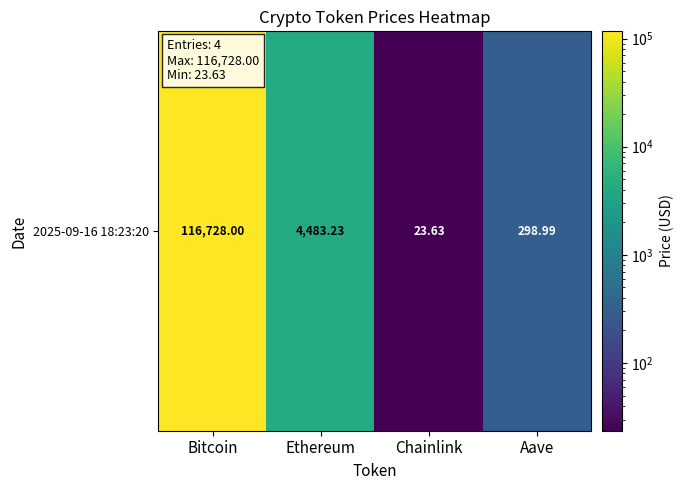

How many data points are less than 4483?

2